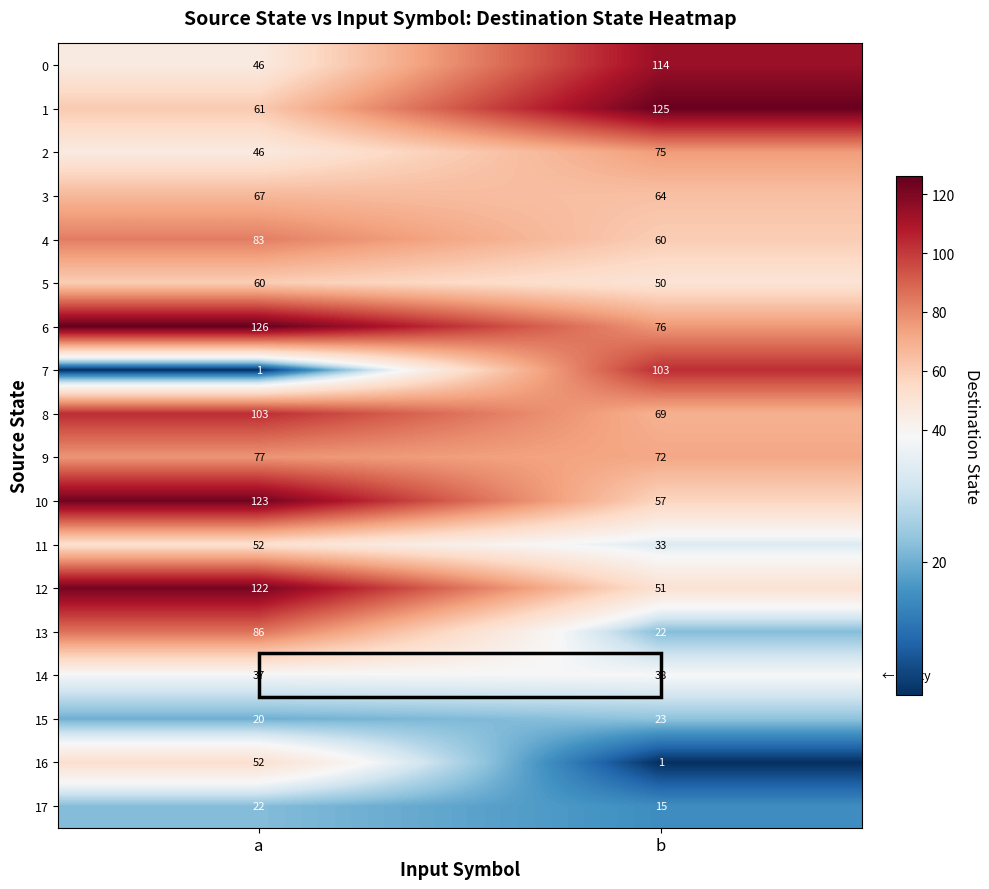

Which category has the highest value across all series?

a